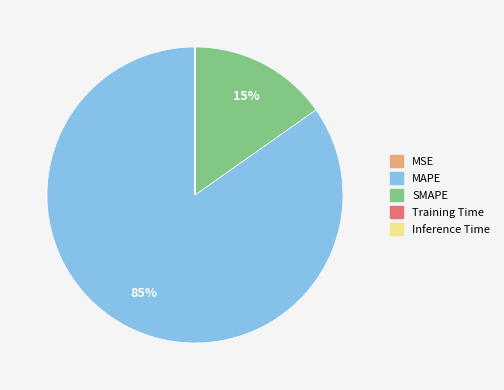

To the nearest percent, what portion does MAPE represent?

85%